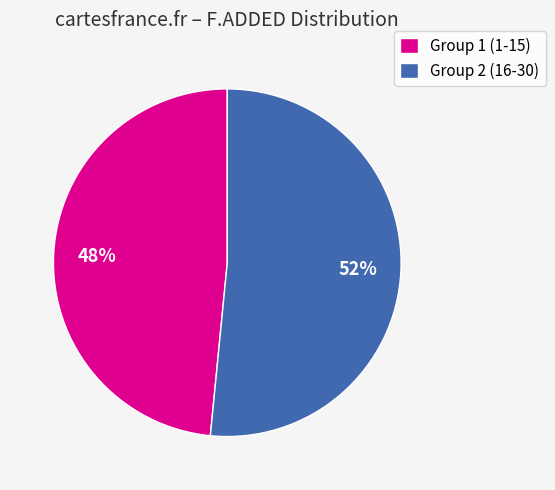

Is it true that Group 2 (16-30) is 38% of the pie?

False